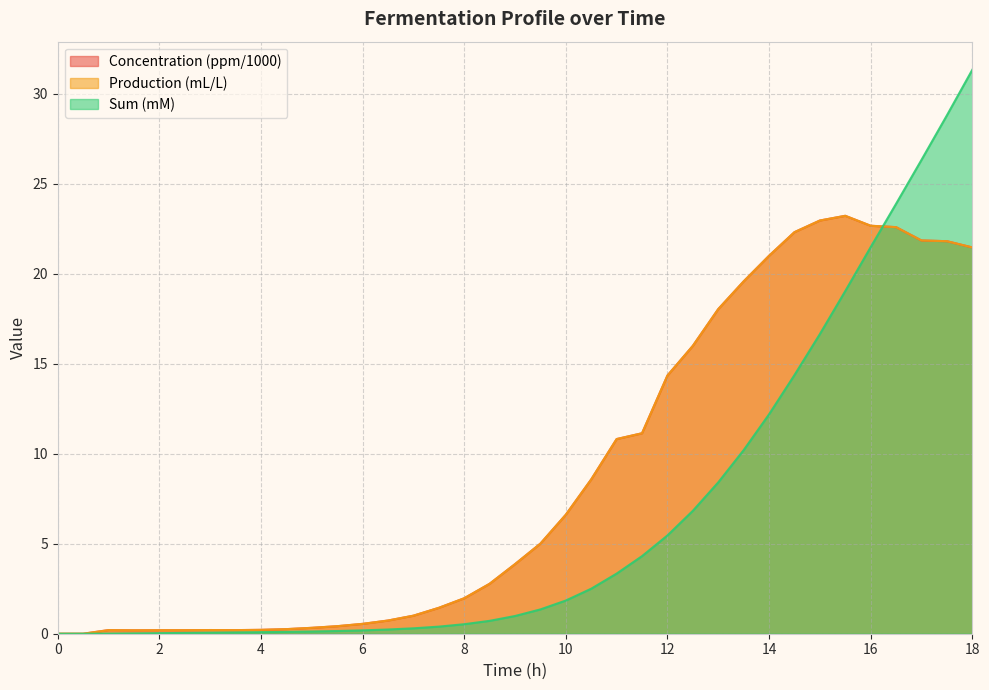

What is the value of the Concentration (ppm) point at the 34th from the left?

22.6